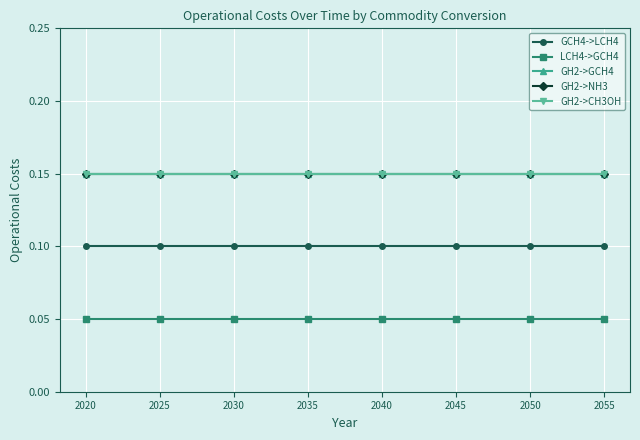

Does the chart have visible grid lines?

Yes